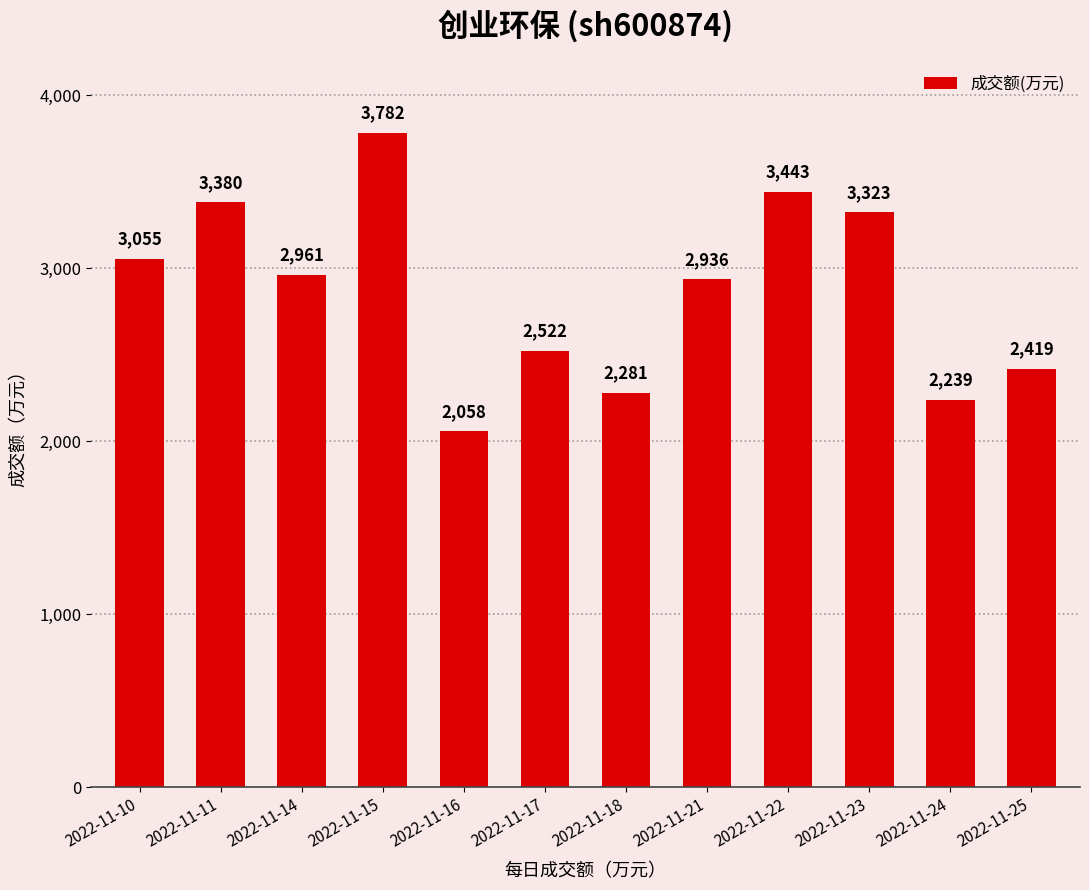

Is it true that the value at 2022-11-23 is 3323?

True